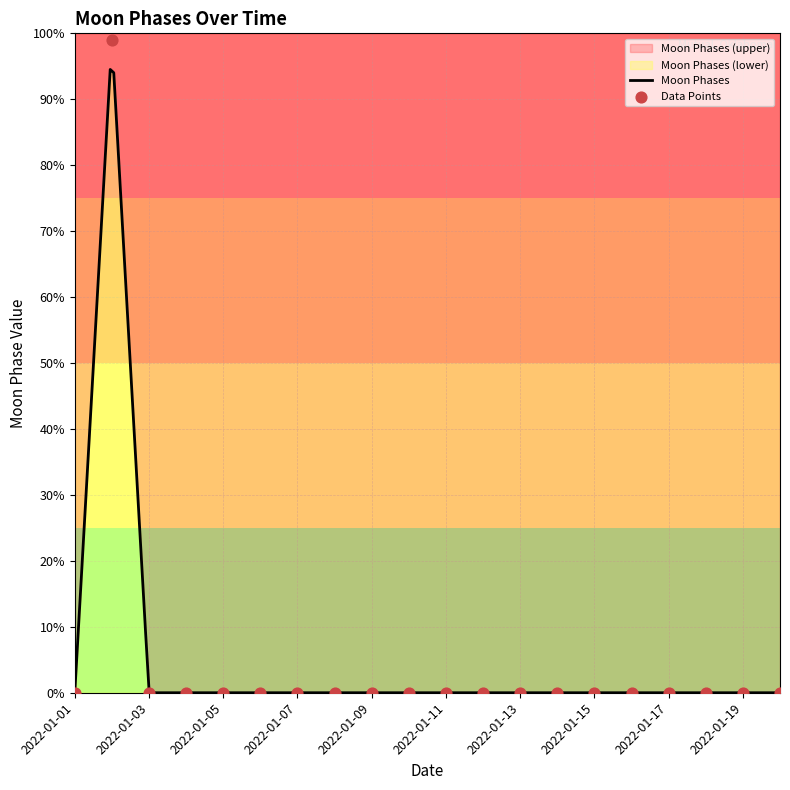

Between 2022-01-10 and 2022-01-04, which is larger?

2022-01-10